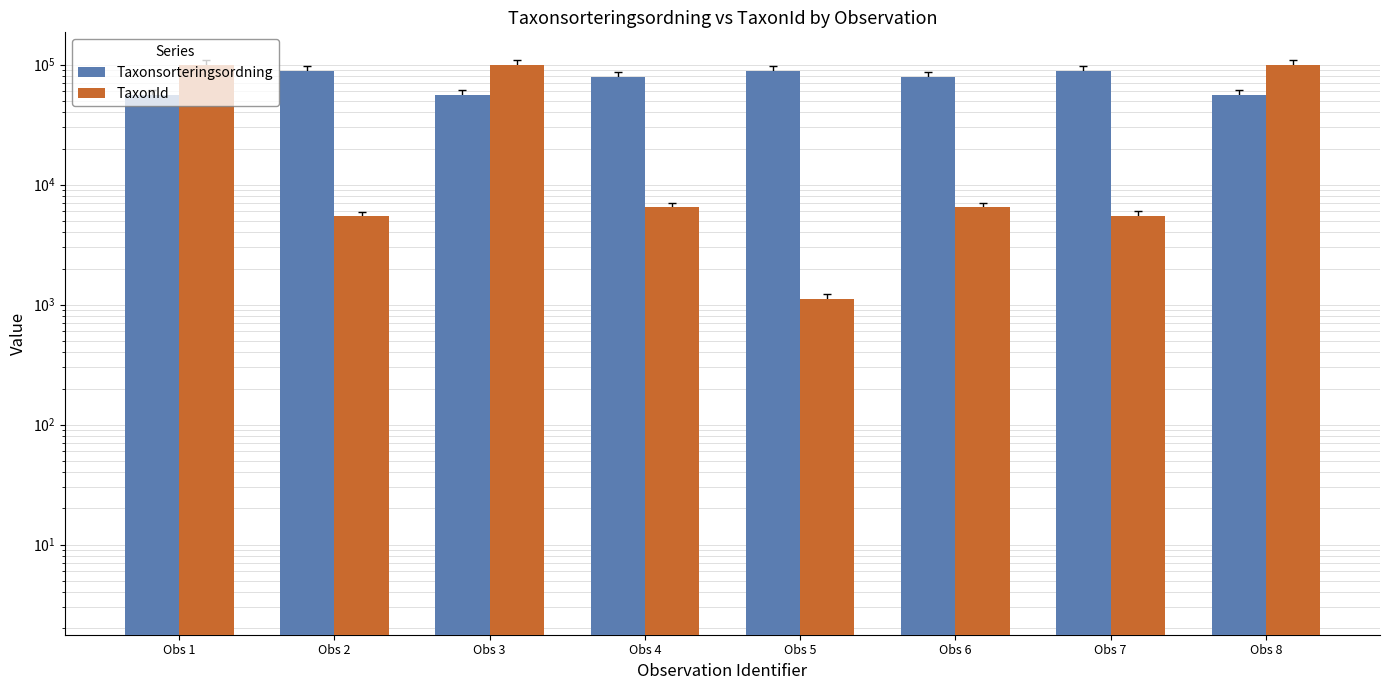

What is the value of the TaxonId bar at the 1st from the left?

100109